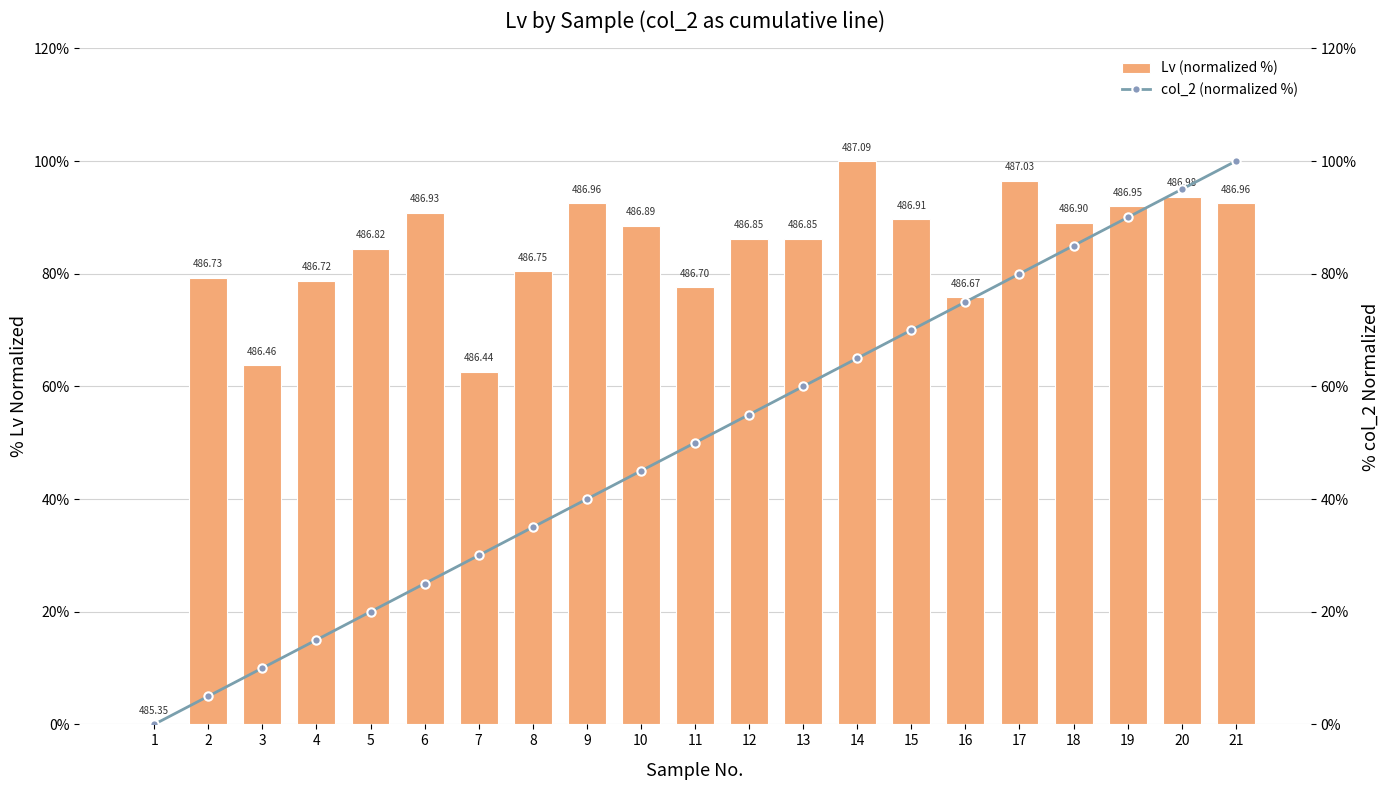

True or false: Lv (normalized %) has a value of 128.3 at 12.

False